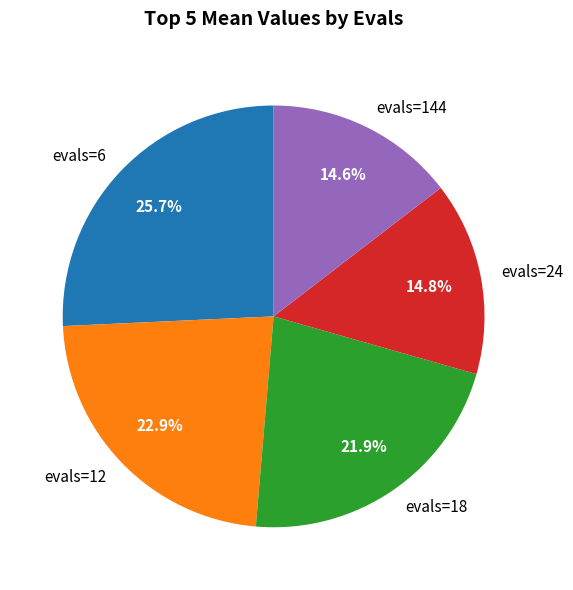

Count the number of slices in the pie.

5